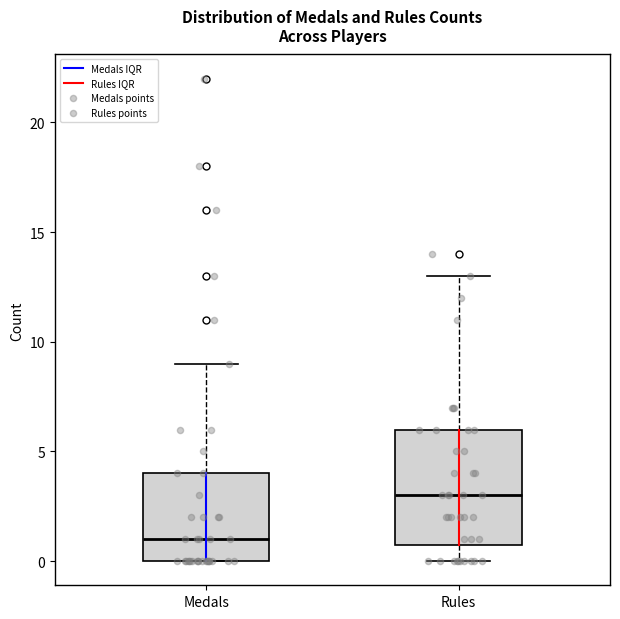

Reading left to right, transcribe this box plot: for each box, give where its median line is, the range the box spans, and where its two whiskers end, as read against the y-axis. The values are not printed on the chart, so give them approximately, as read against the axis.

Medals: median 1, box 0 to 4, whiskers 0 to 9
Rules: median 3, box 1 to 6, whiskers 0 to 13